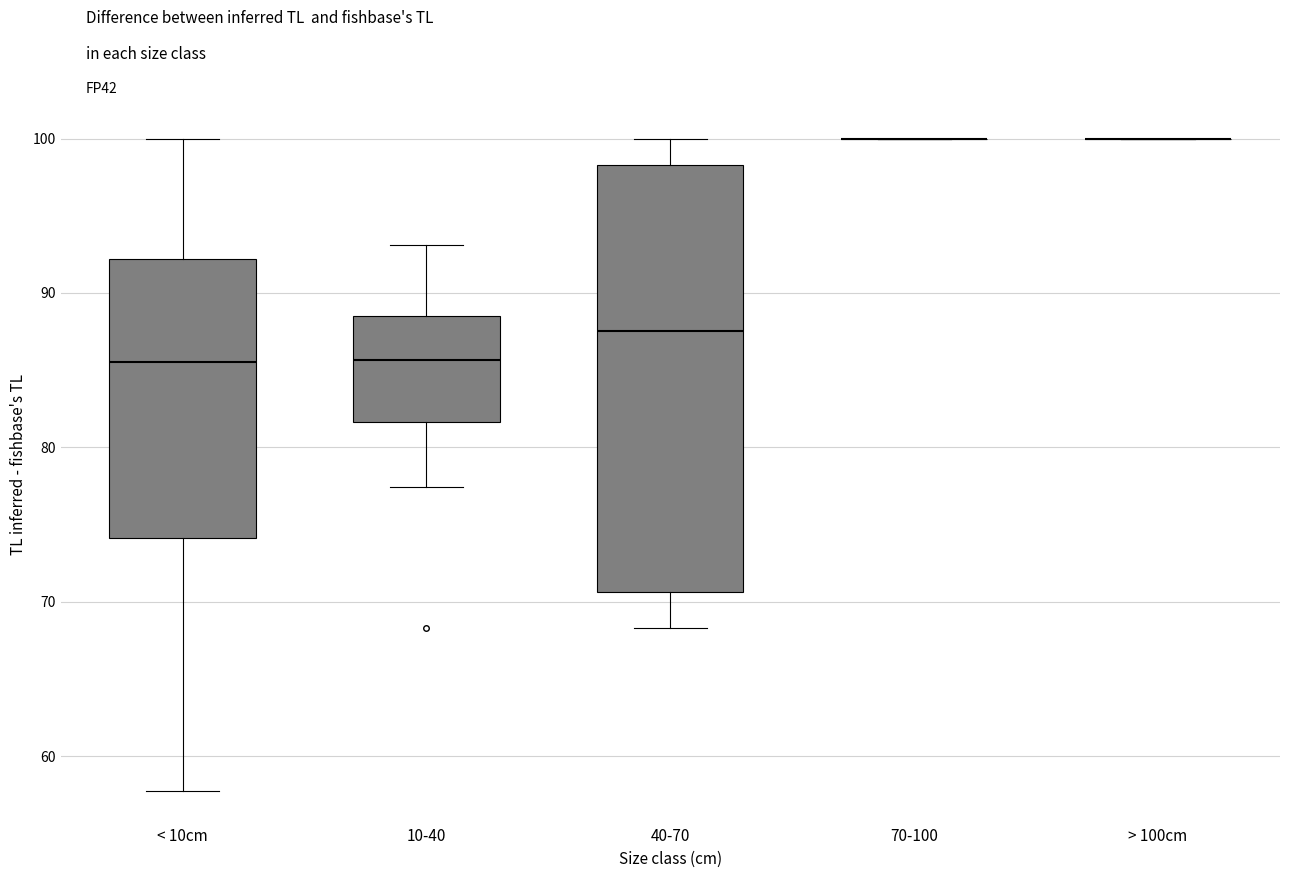

Comparing the boxes themselves (not the whiskers), which one is the tallest?

40-70